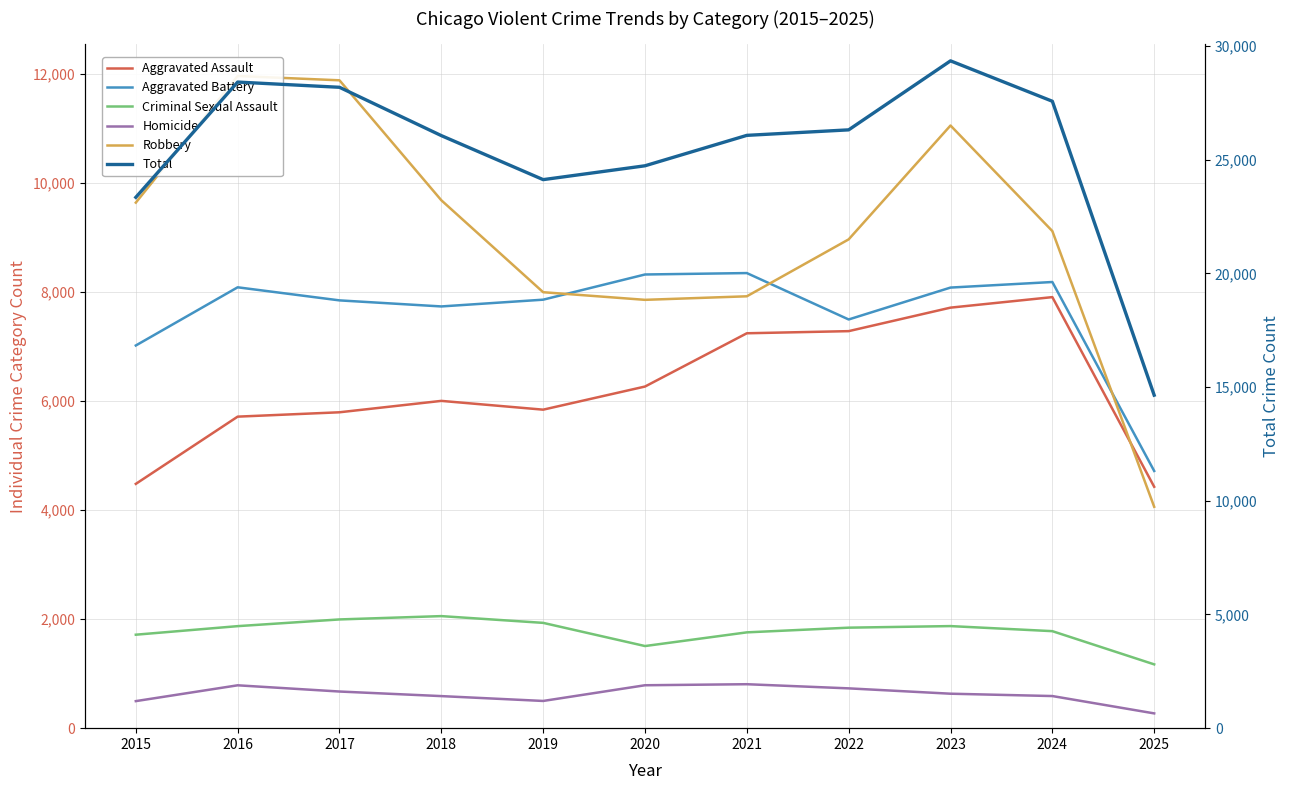

Between 2020 and 2016, which is larger?

2020